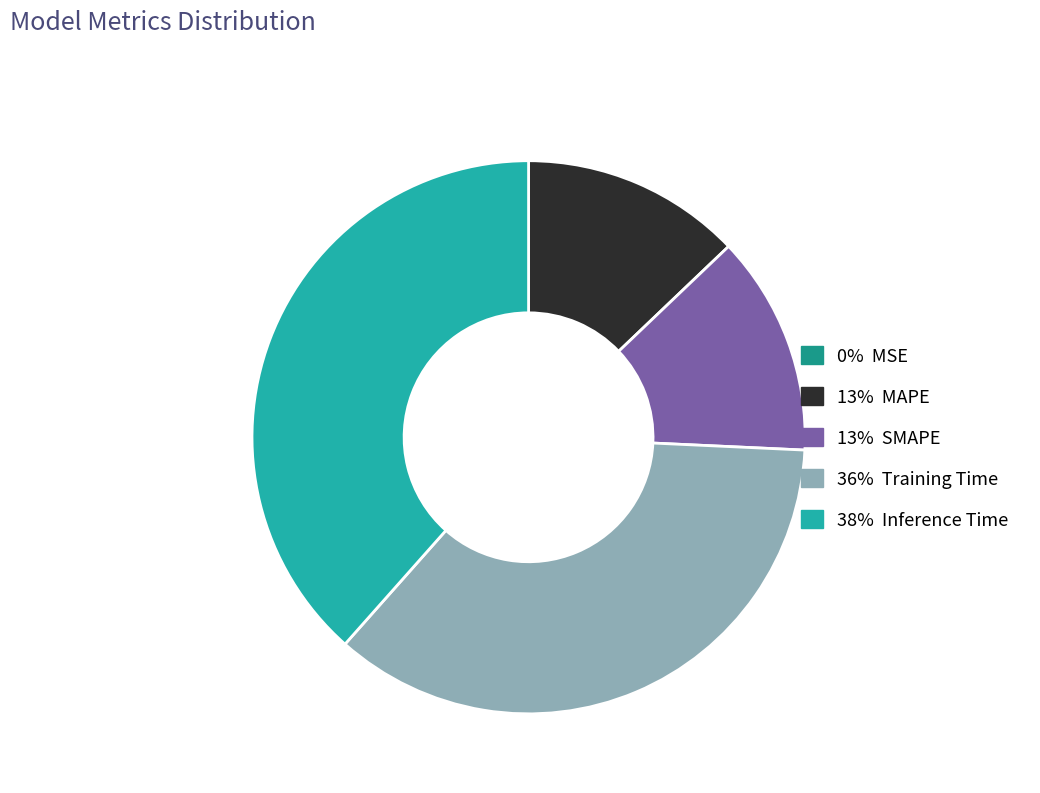

Does any single category account for the majority?

No